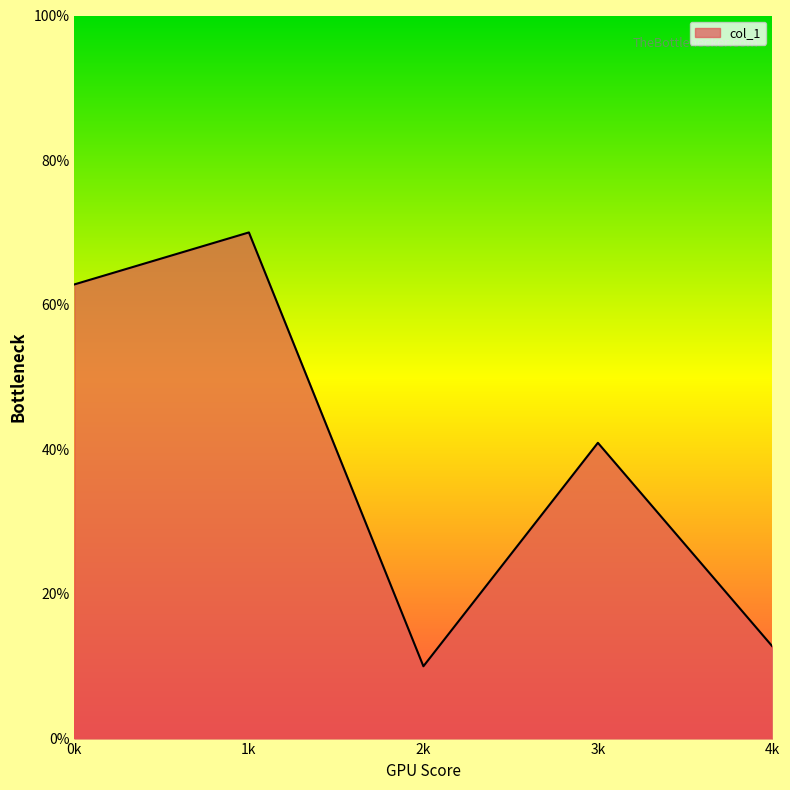

At which category does the chart reach its minimum across all series?

2k